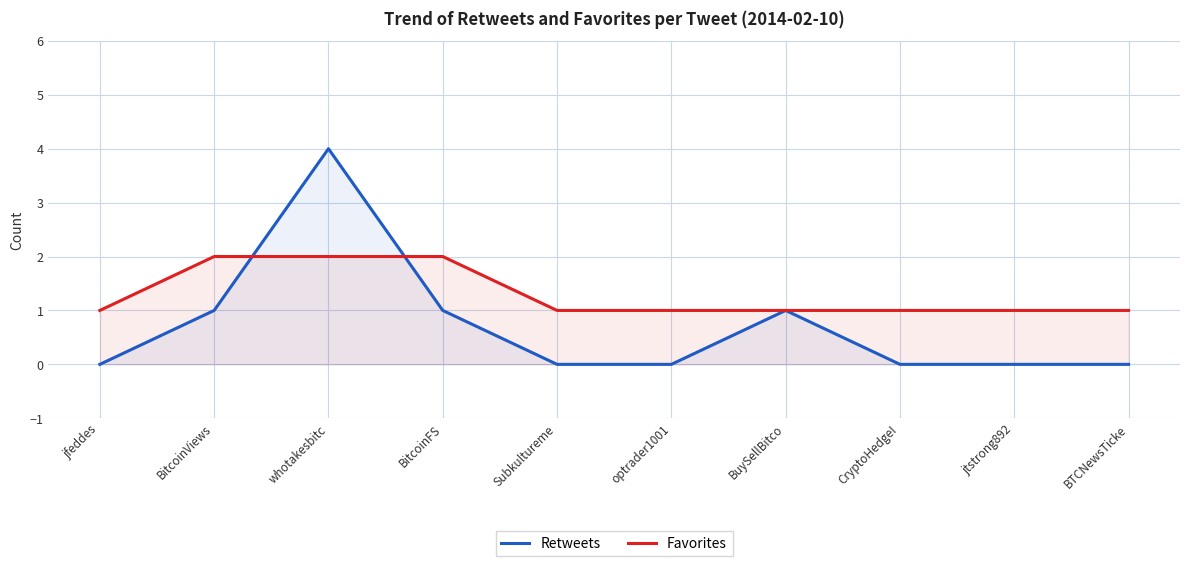

True or false: Retweets has more than 1 interior local peaks.

True